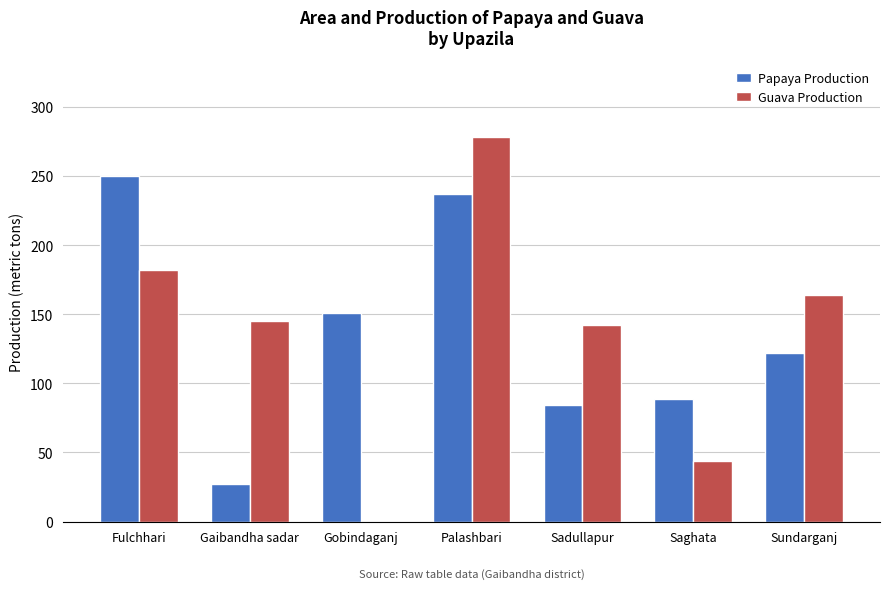

What is the maximum value for Papaya Production?

250